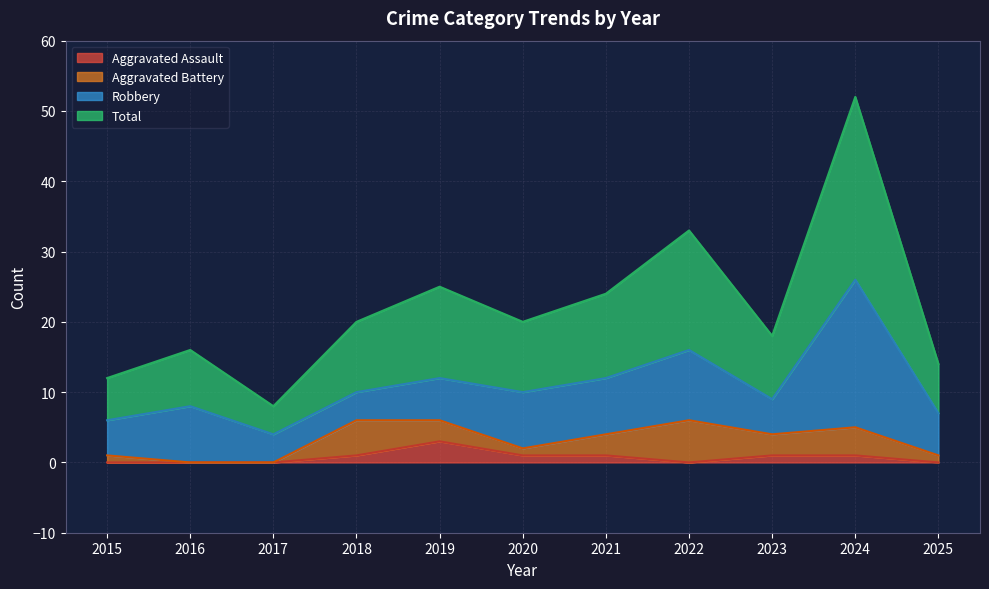

What is the maximum value for Aggravated Assault?

3